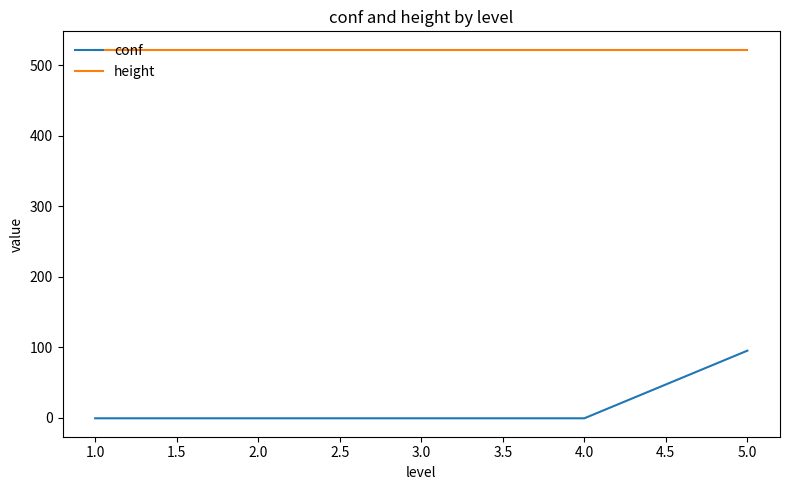

At how many categories does at least one series exceed 387?

5